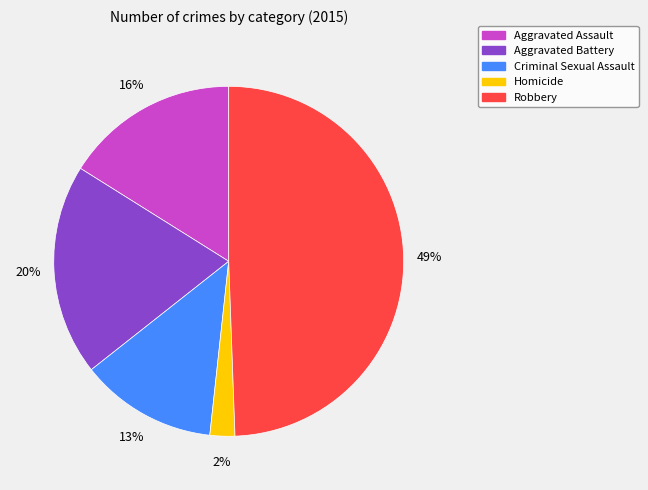

What is the smallest slice in the pie chart?

Homicide